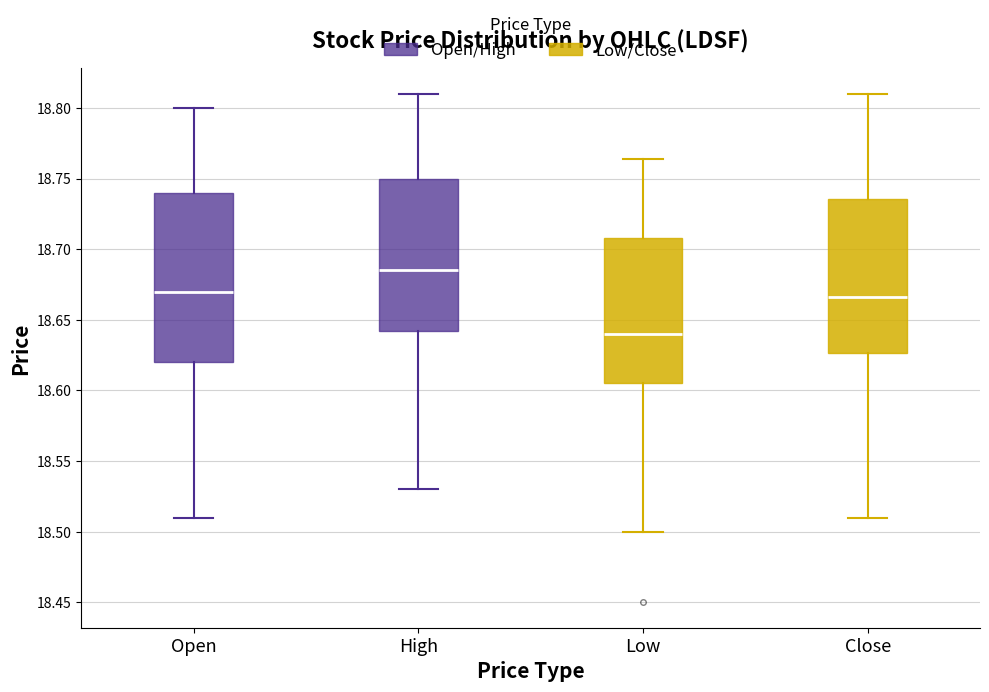

Which box is the tallest, from its lower edge to its upper edge?

Open